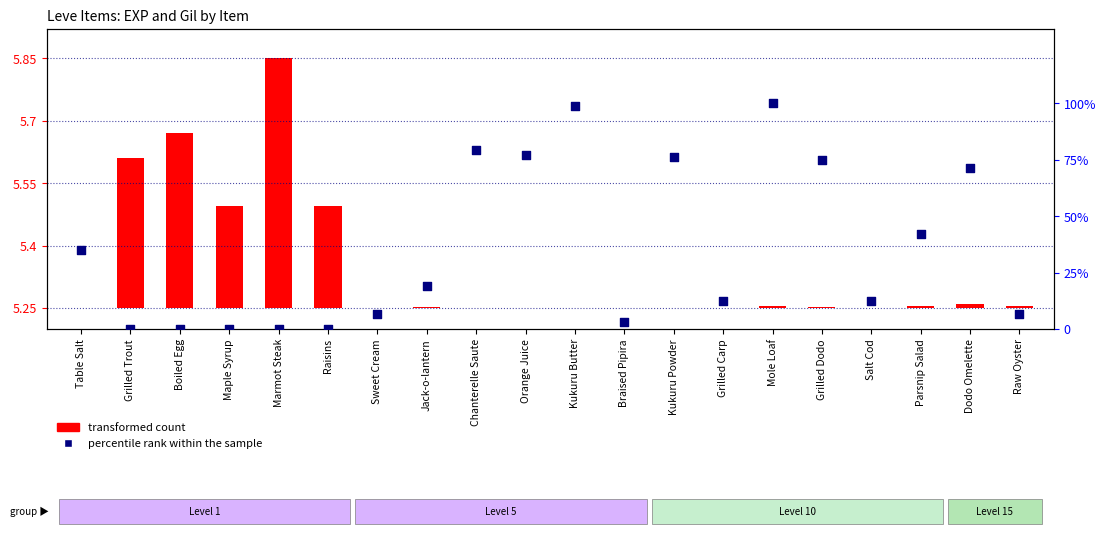

Between Raw Oyster and Chanterelle Saute, which is larger?

Chanterelle Saute